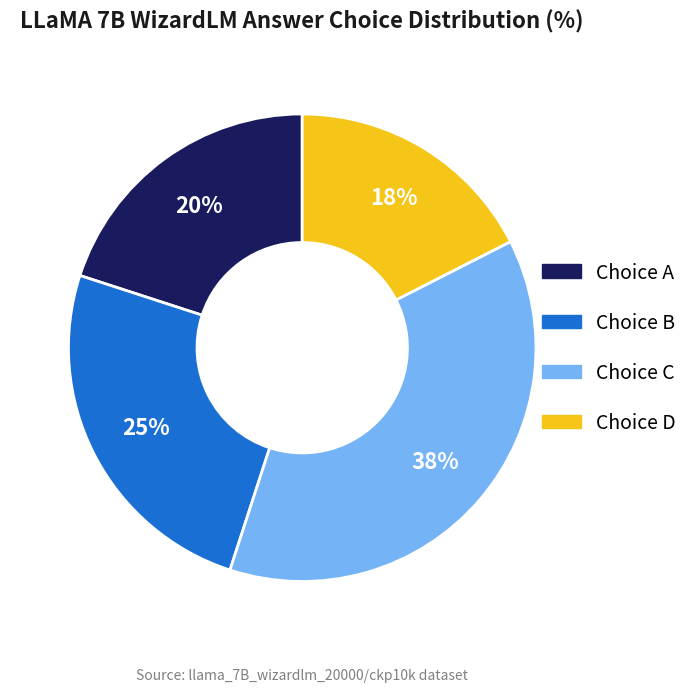

Does any single category account for the majority?

No